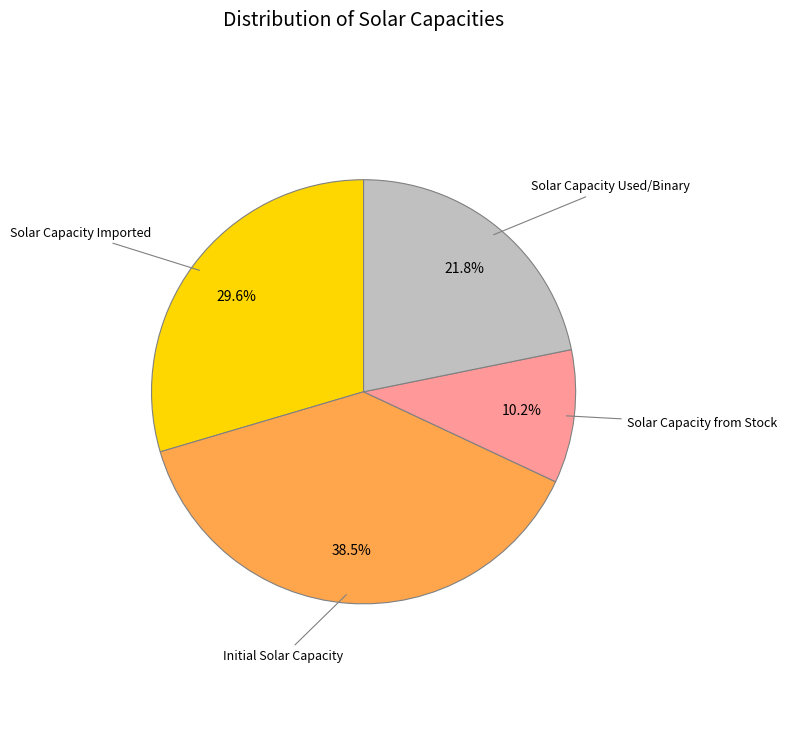

Does Initial Solar Capacity represent more than half of the total?

No